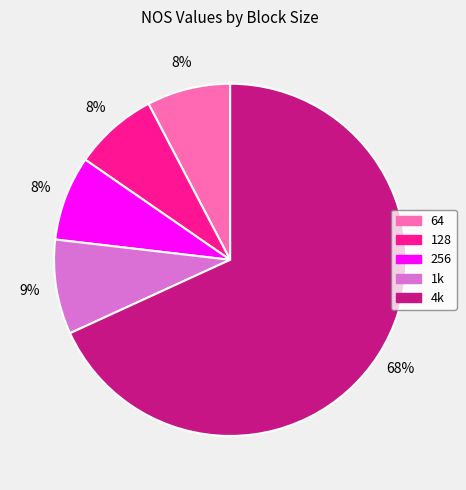

Which category has the biggest portion of the pie?

4k